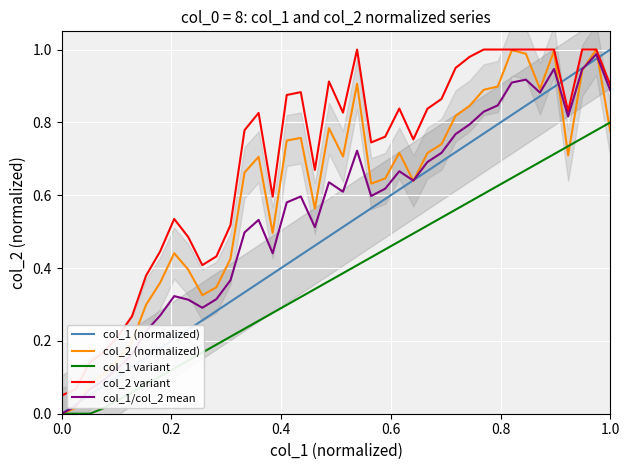

Rank the series by their average value, from lowest to highest.

col_1 variant, col_1 (normalized), col_1/col_2 mean, col_2 (normalized), col_2 variant